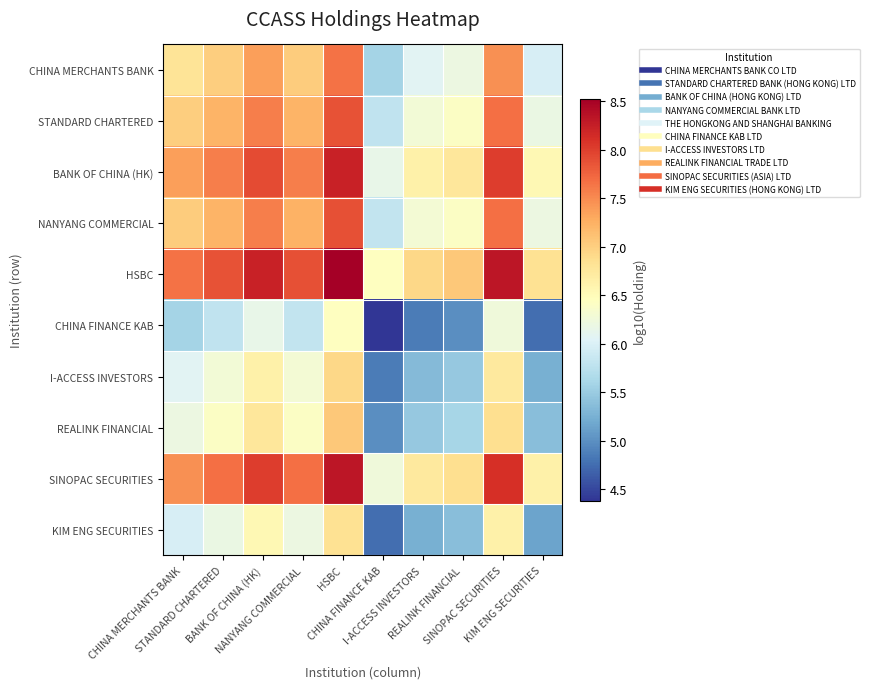

At how many categories does at least one series exceed 6?

10